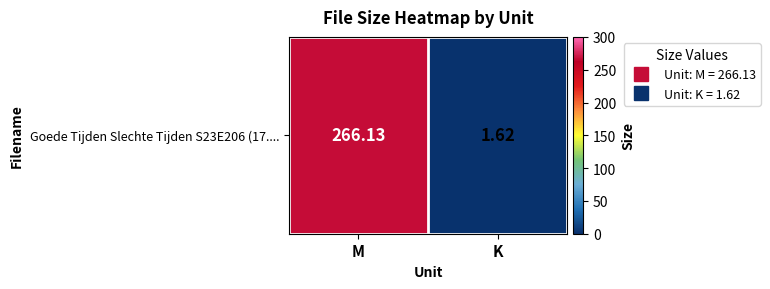

Rank the categories by value from highest to lowest.

M, K